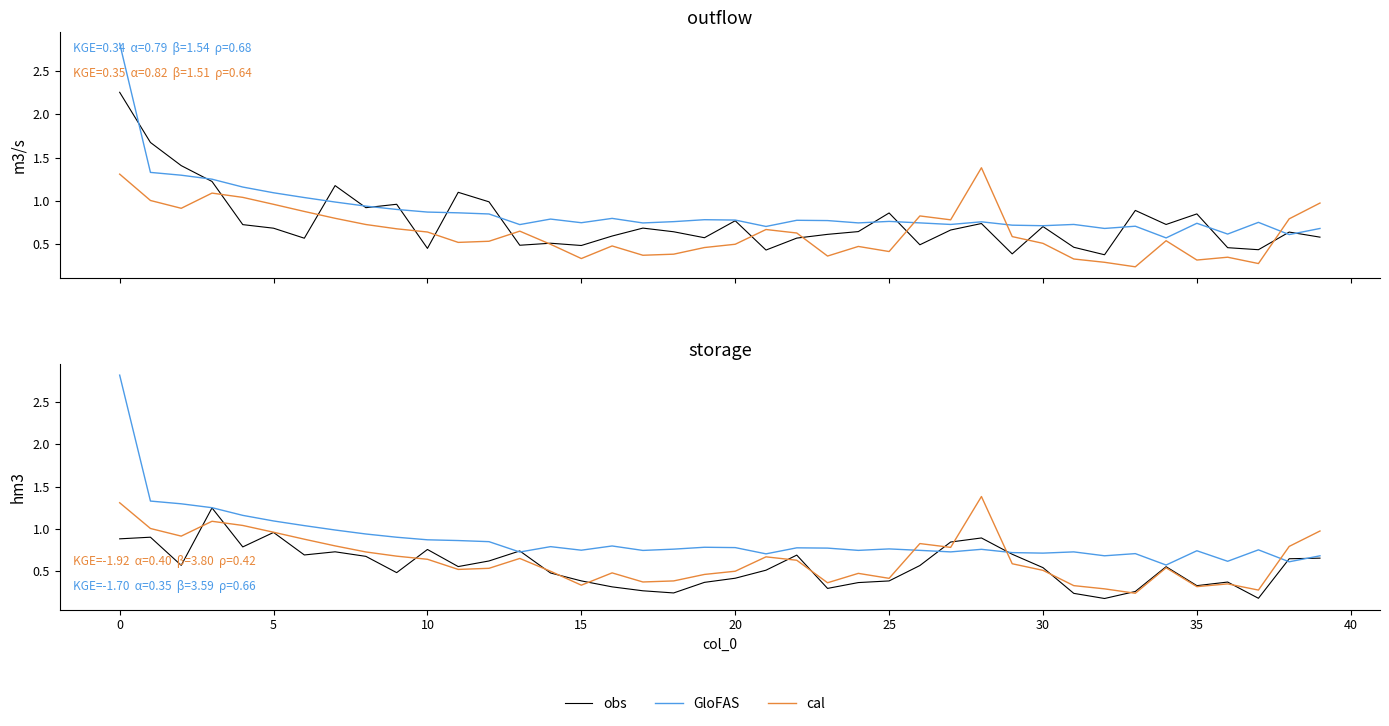

Does the chart have visible grid lines?

No